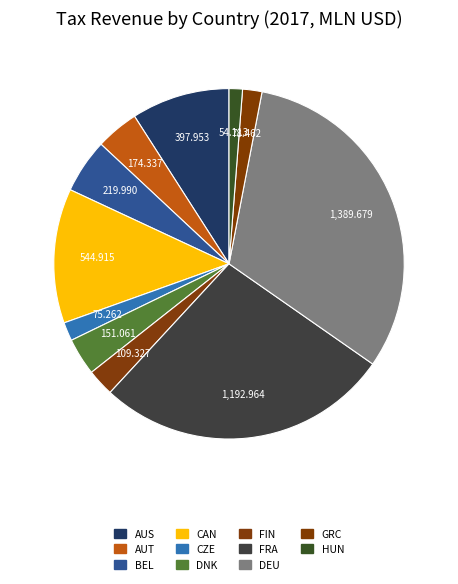

What is the largest slice in the pie chart?

DEU